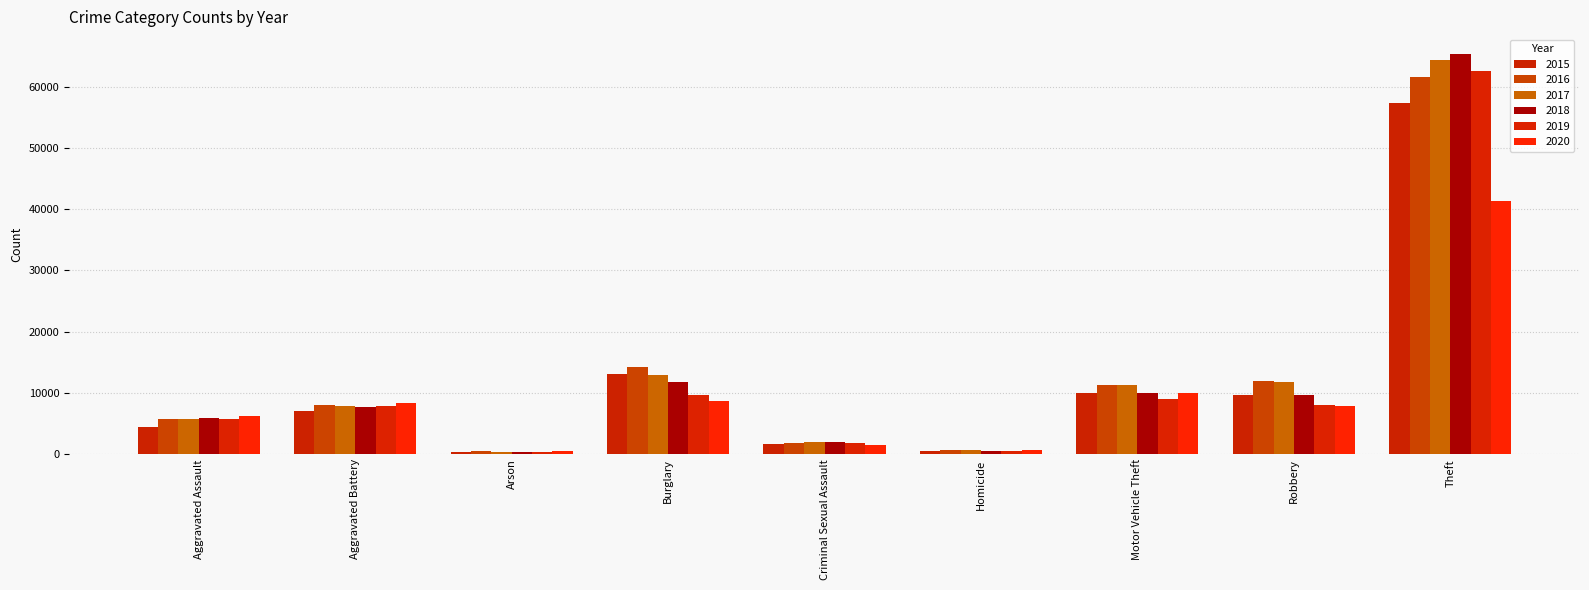

What is the value of the 2018 bar at the 6th from the left?

588